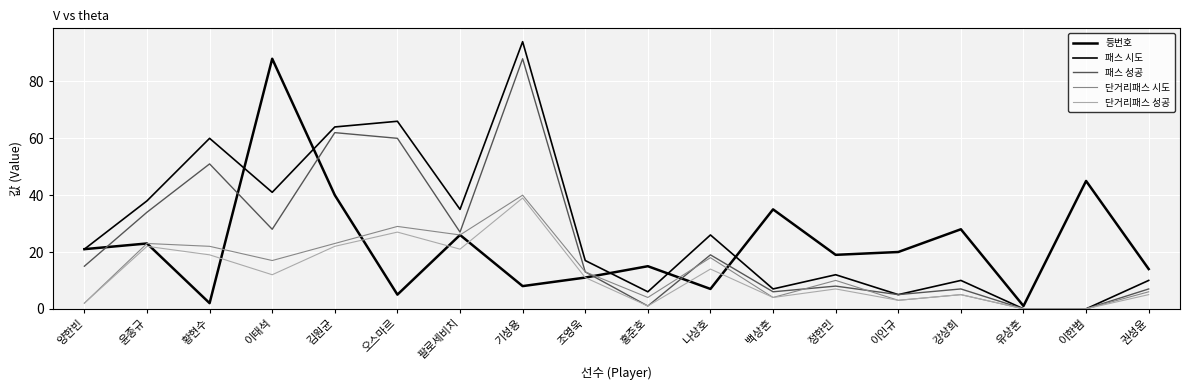

Is this an area chart (filled region under the line)?

No